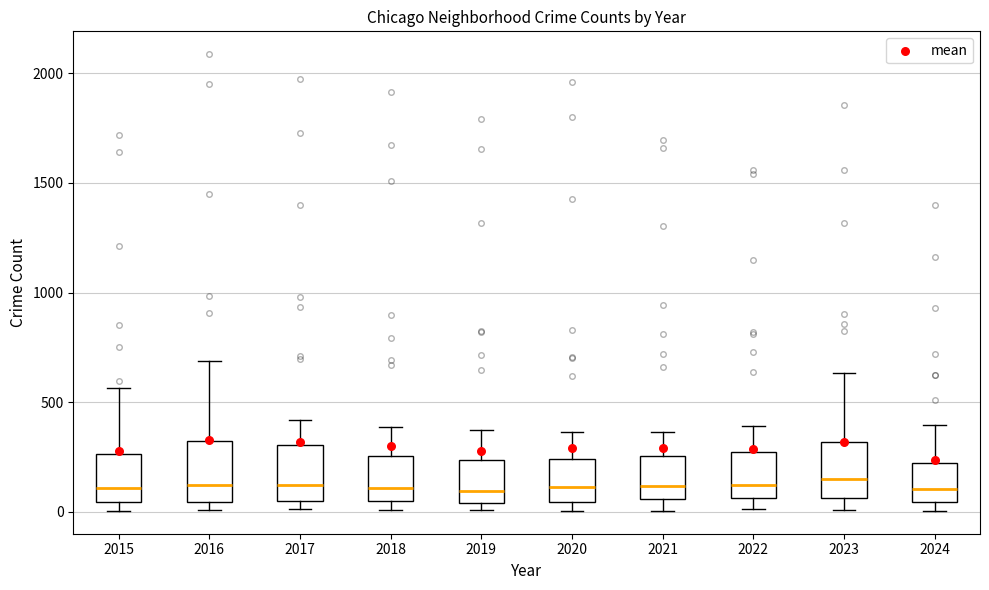

Where does the upper whisker of the box at x = 2024 end on the y-axis? The values are not printed on the chart, so give them approximately, as read against the axis.

400